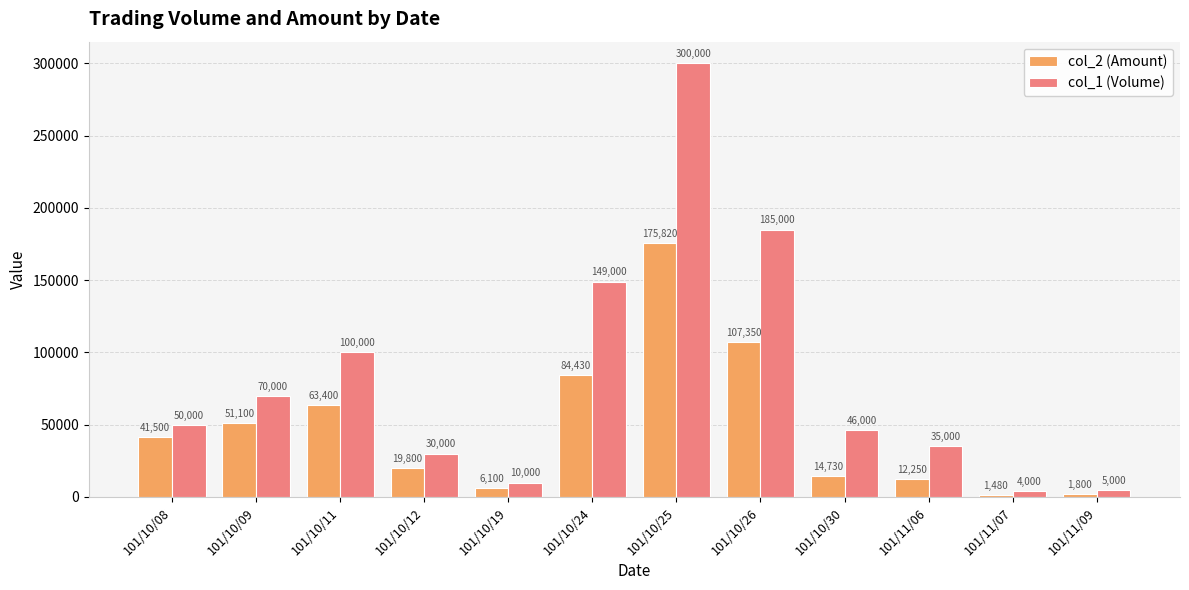

Reading right to left, extract all data points from this chart.

col_2 (Amount): 1800	1480	12250	14730	107350	175820	84430	6100	19800	63400	51100	41500
col_1 (Volume): 5000	4000	35000	46000	185000	300000	149000	10000	30000	100000	70000	50000